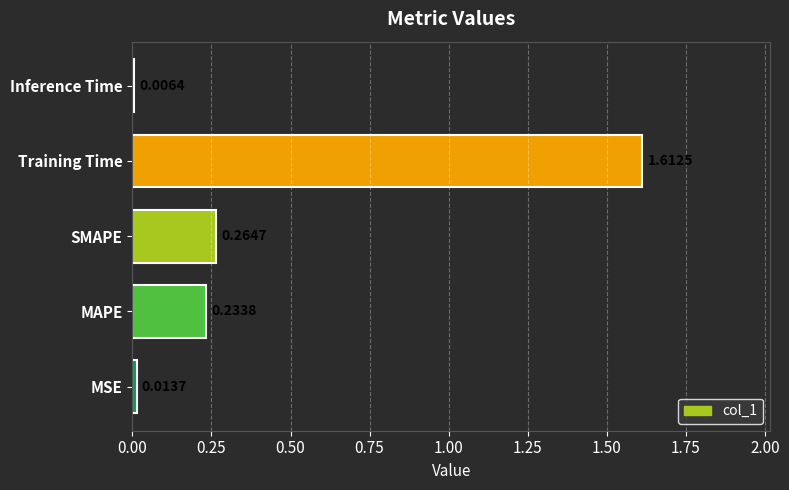

What is the sum of all values?

2.1